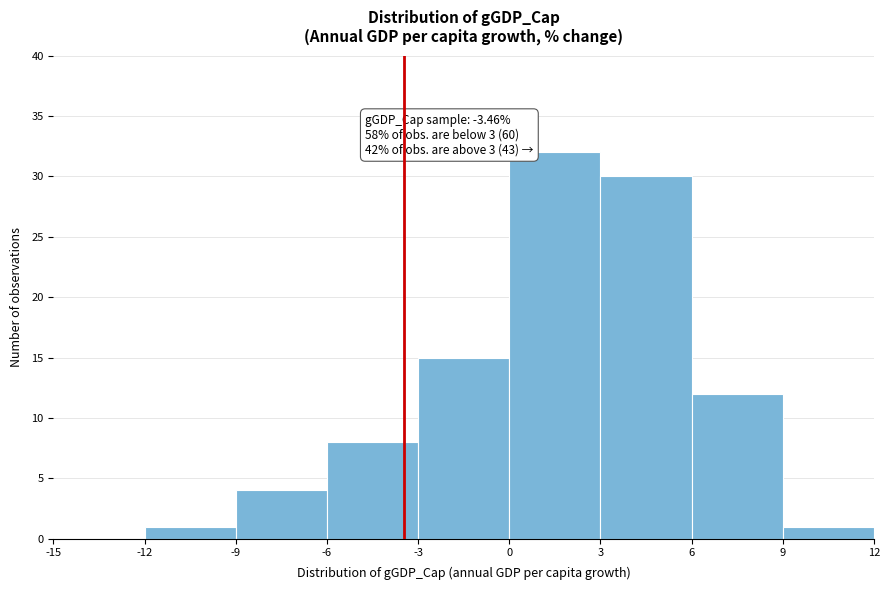

Which range on the x-axis has the tallest bar?

0 to 3